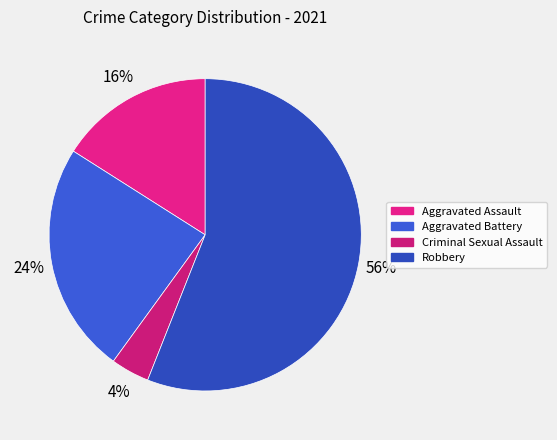

True or false: Aggravated Assault accounts for 16% of the total.

True